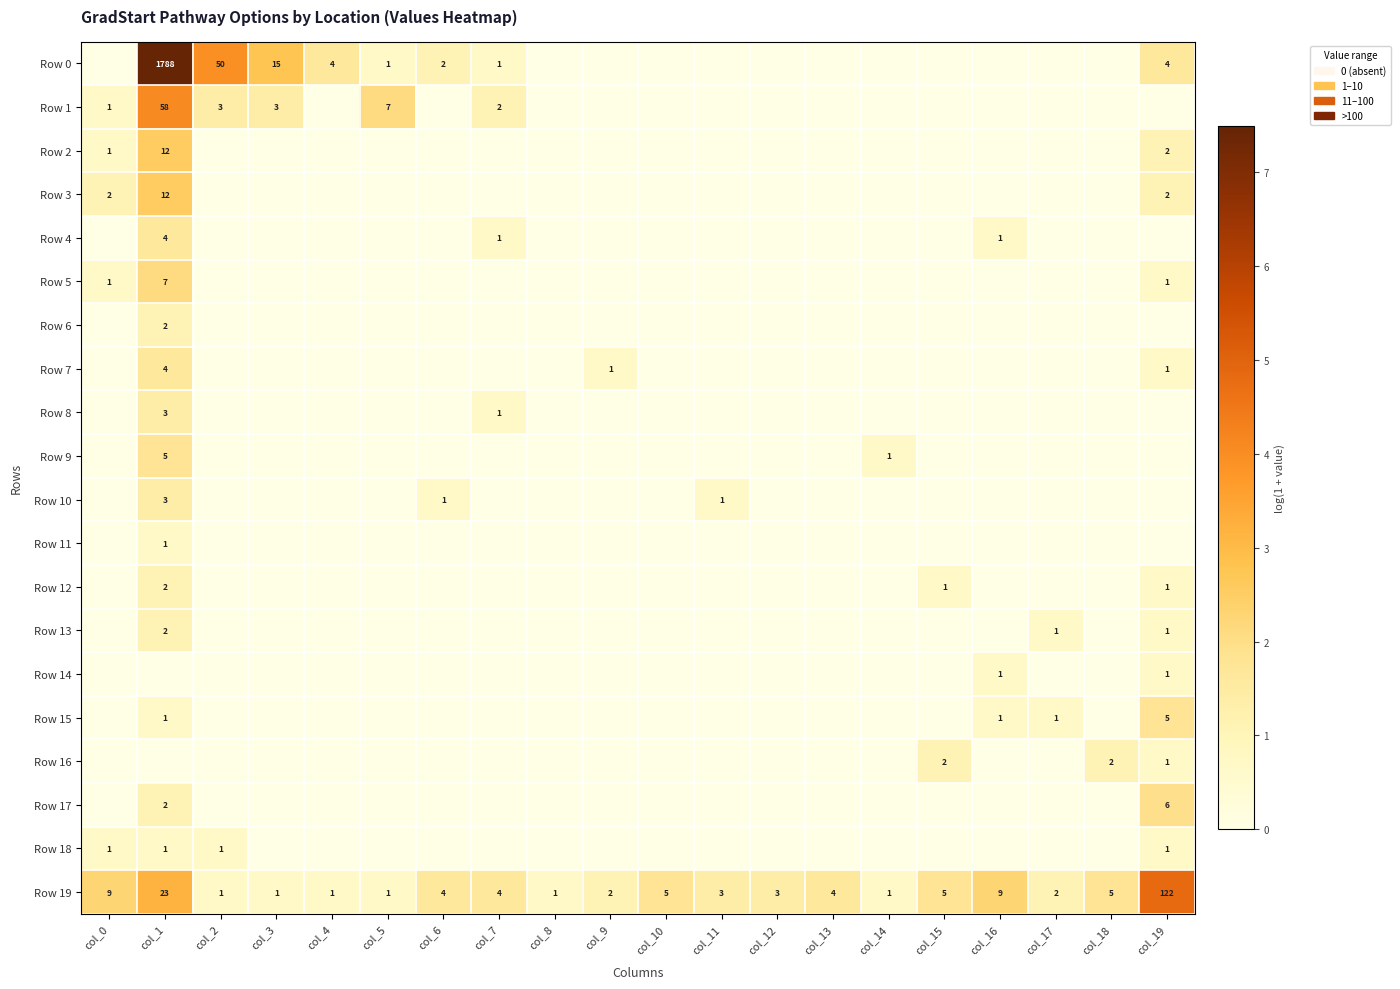

The Row 19 series shows 122 at col_19. True or false?

True